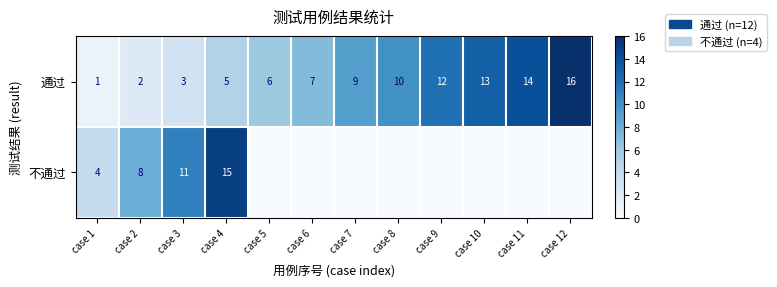

What is the difference between the 通过 values at case 7 and case 4?

4